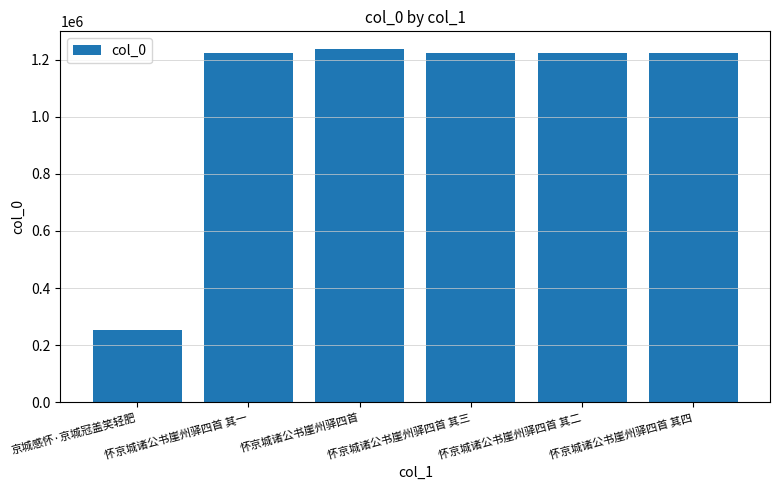

How many values are below 1224234?

3